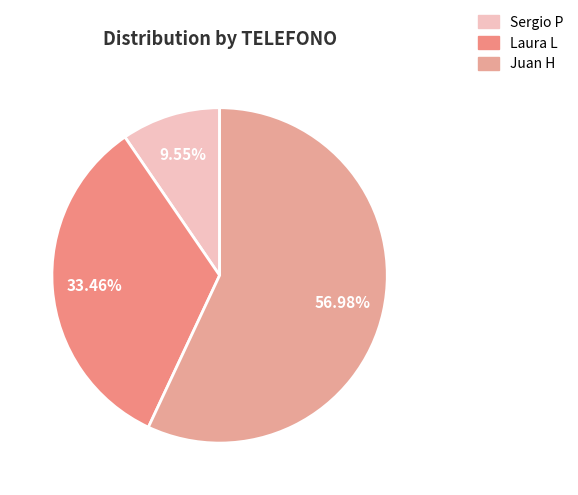

Which category has the biggest portion of the pie?

Juan H